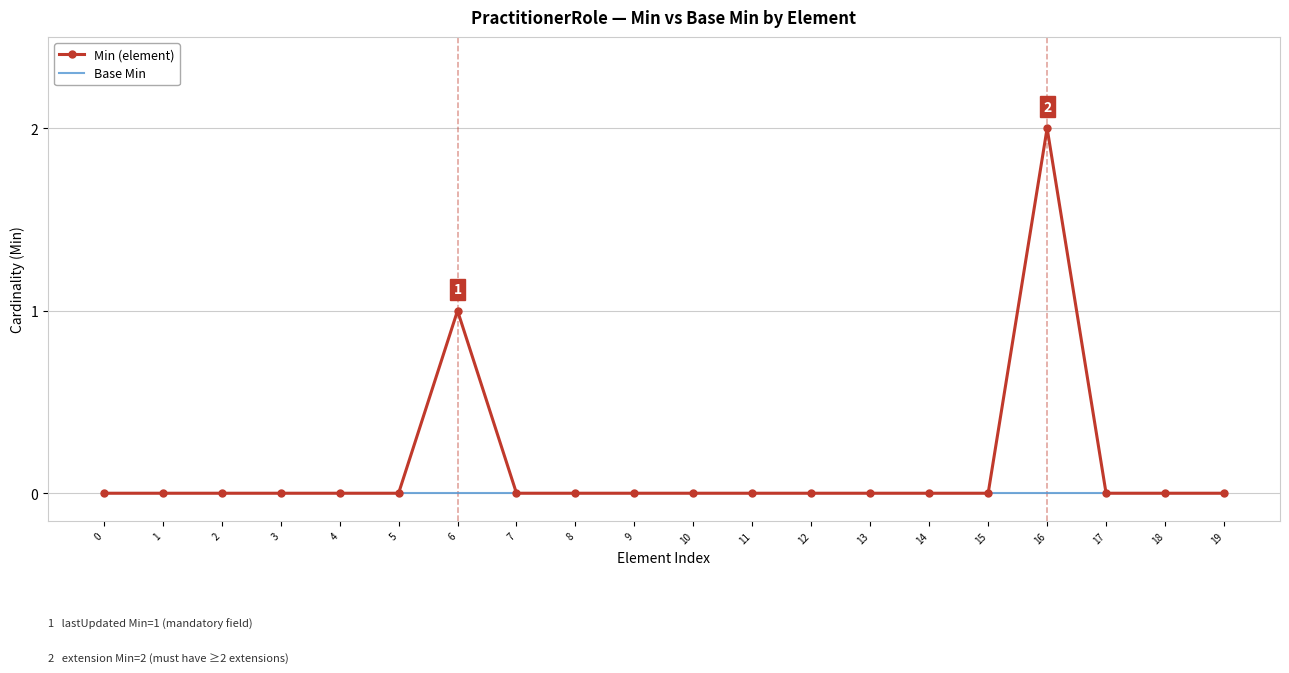

At which category is the sum across all series the highest?

16